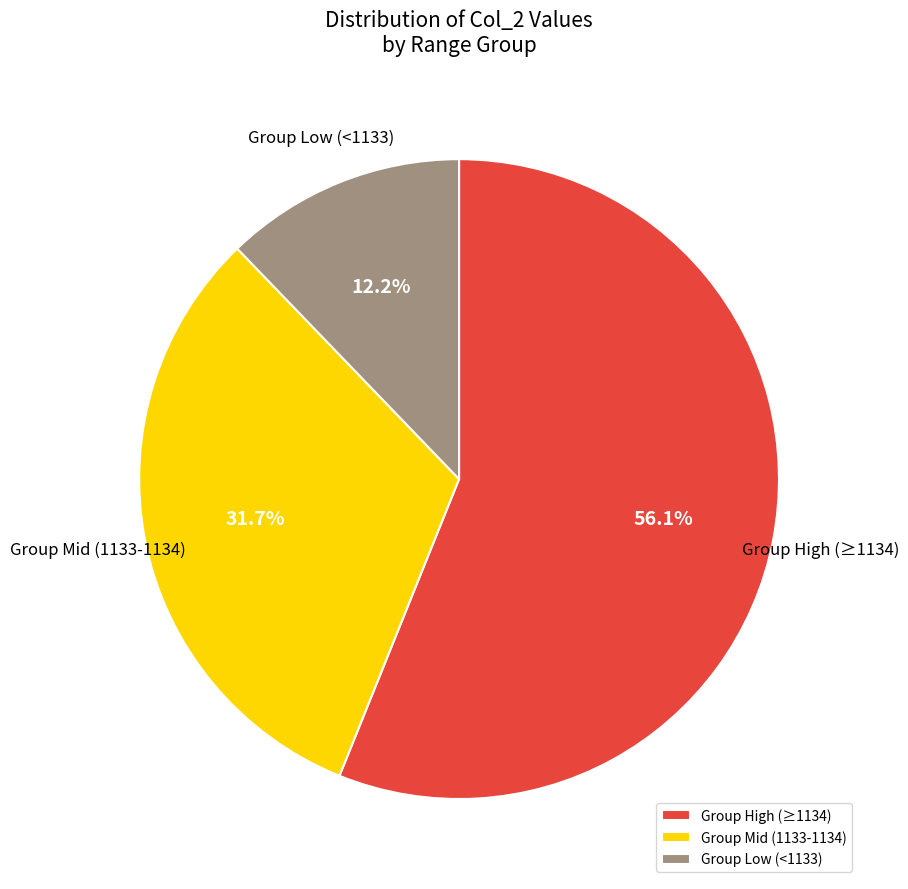

Which has a higher value, Group Low (<1133) or Group High (≥1134)?

Group High (≥1134)